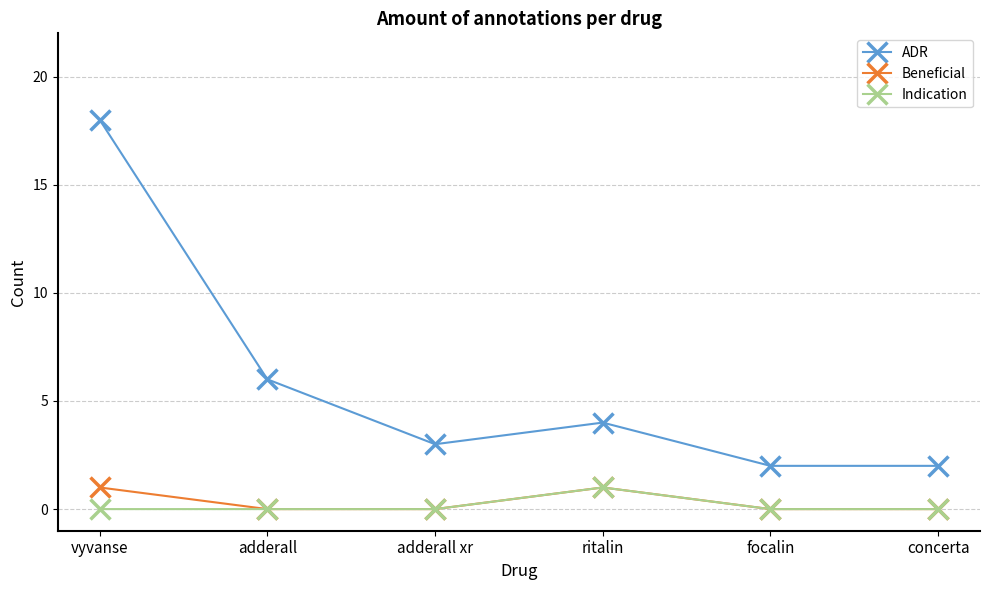

Which series has the widest spread of values?

ADR